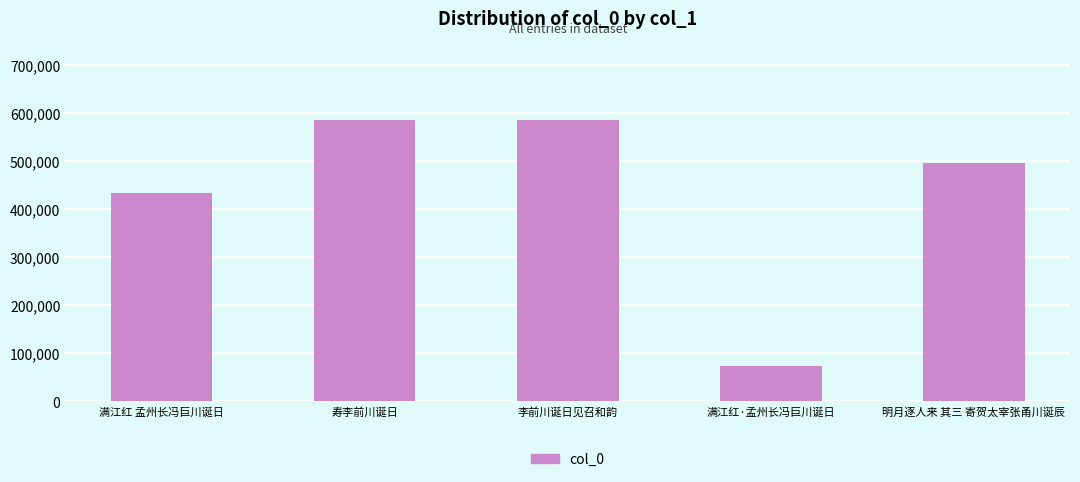

How many bars are there in total?

5